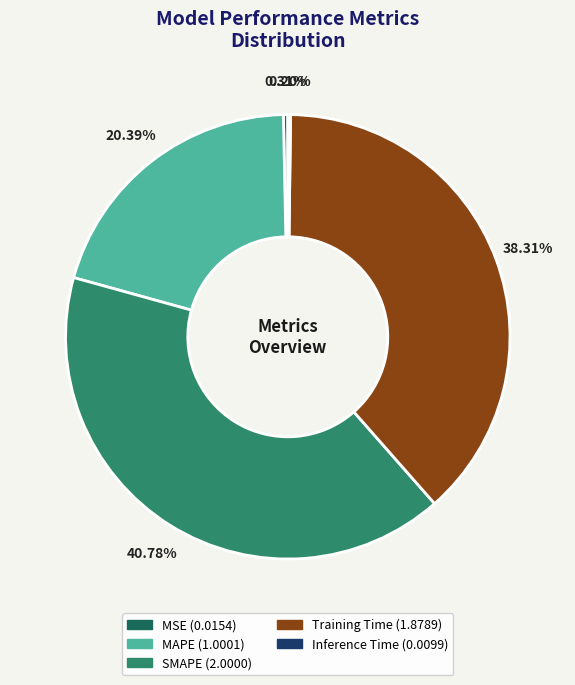

Is the sum of Training Time and SMAPE greater than half?

Yes